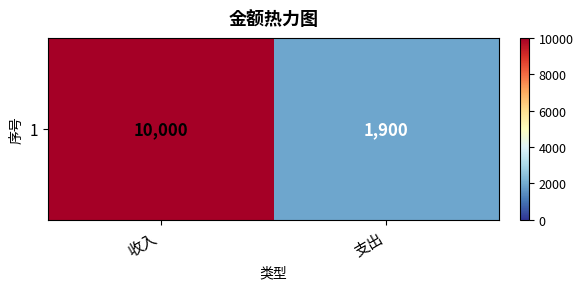

Which label corresponds to the largest value in the chart?

收入